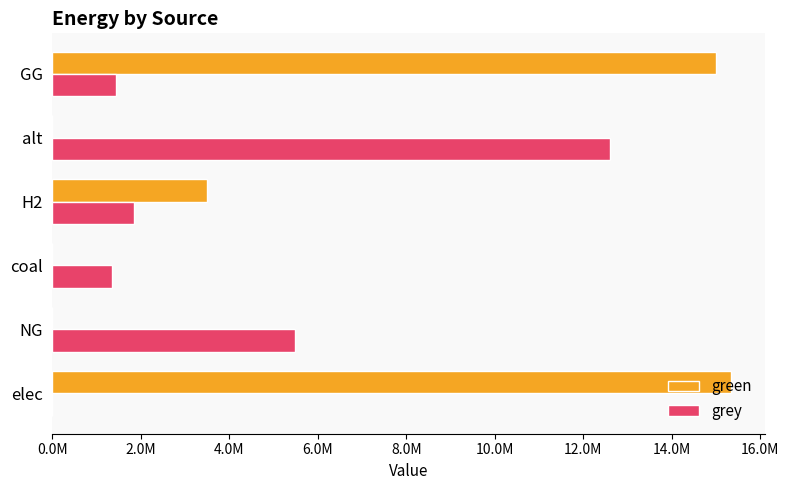

Which series has the widest spread of values?

green